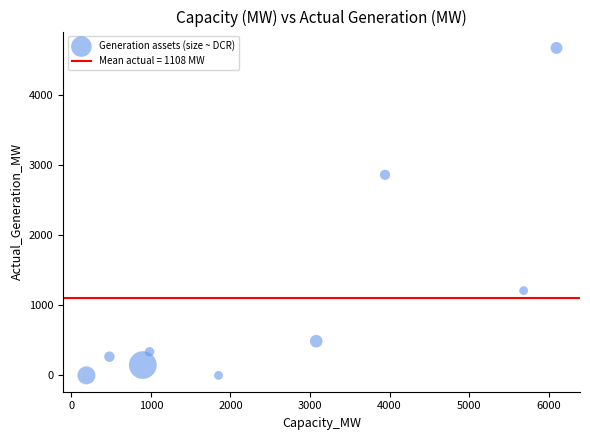

What is the average Y value?

1108